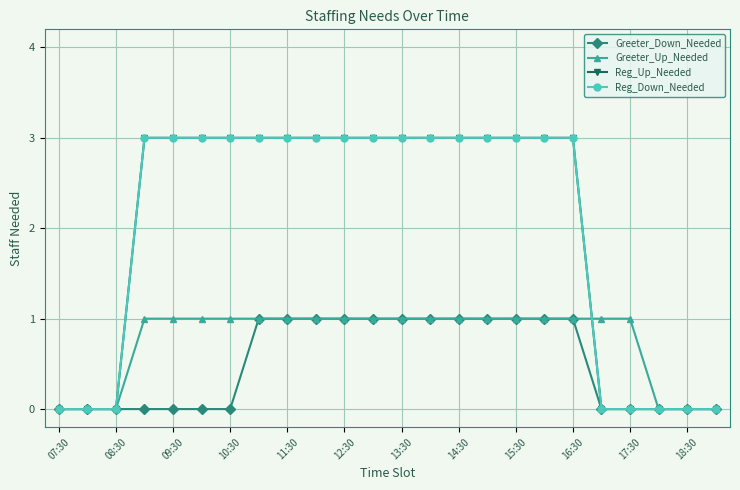

Which series has the largest range (max minus min)?

Reg_Up_Needed